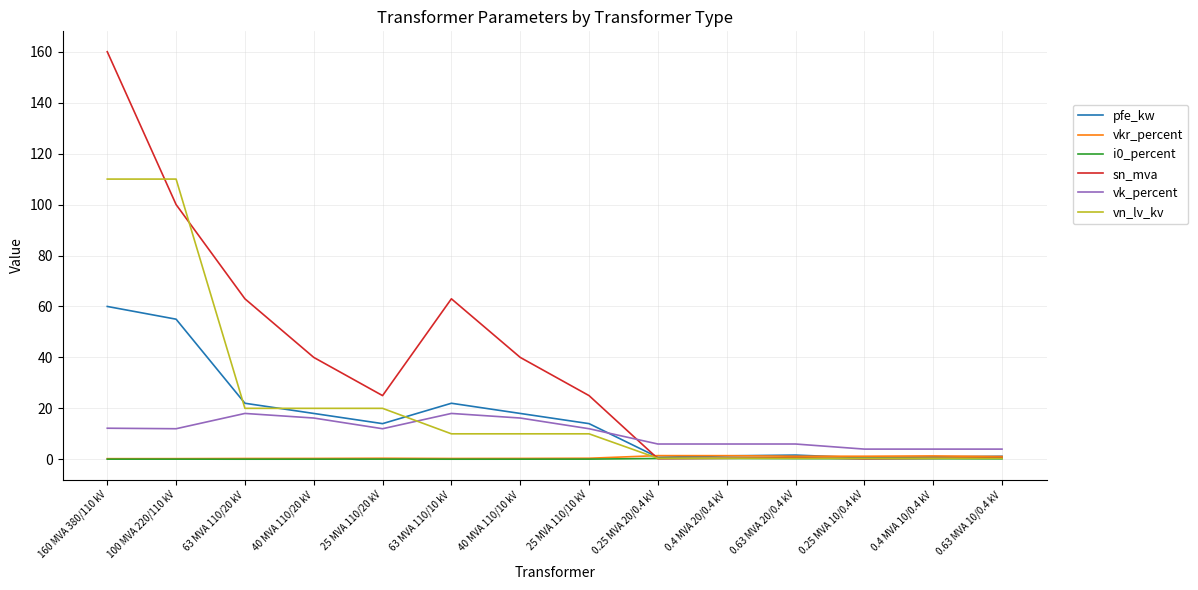

What is the maximum value shown in the chart?

160.0